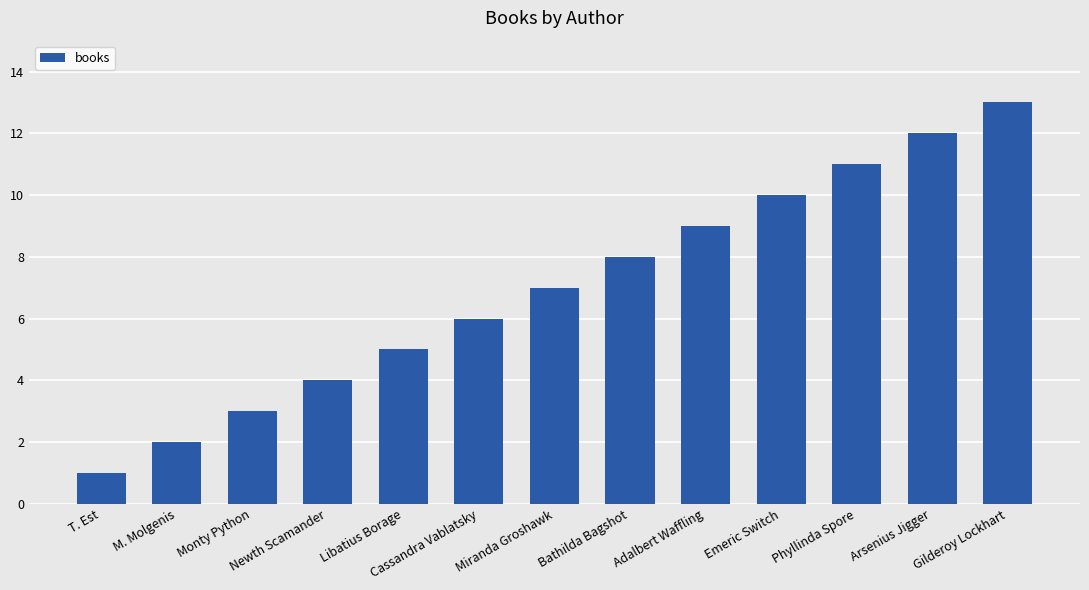

What is the label of the 9th bar from the right?

Libatius Borage